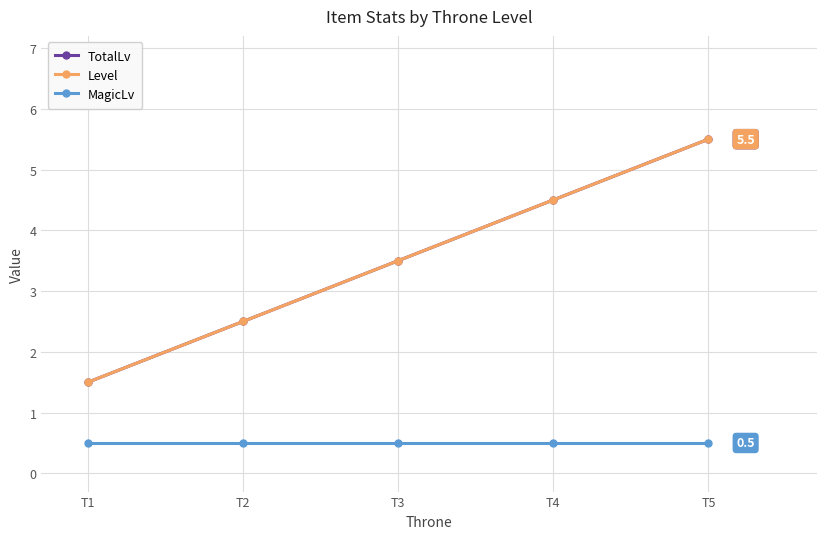

Is this an area chart (filled region under the line)?

No